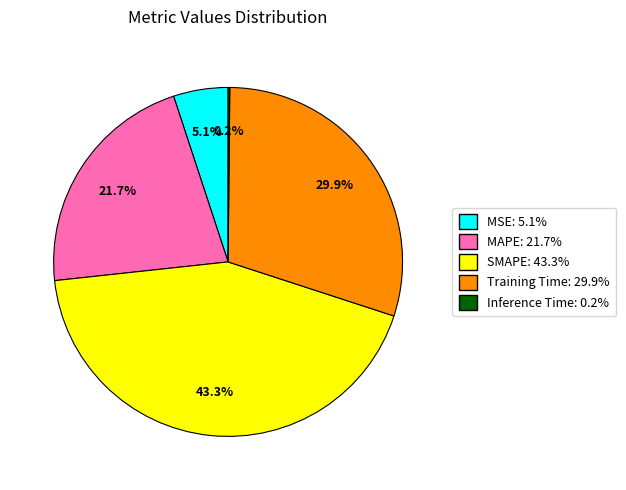

To the nearest percent, what percentage of the pie is MSE?

5%